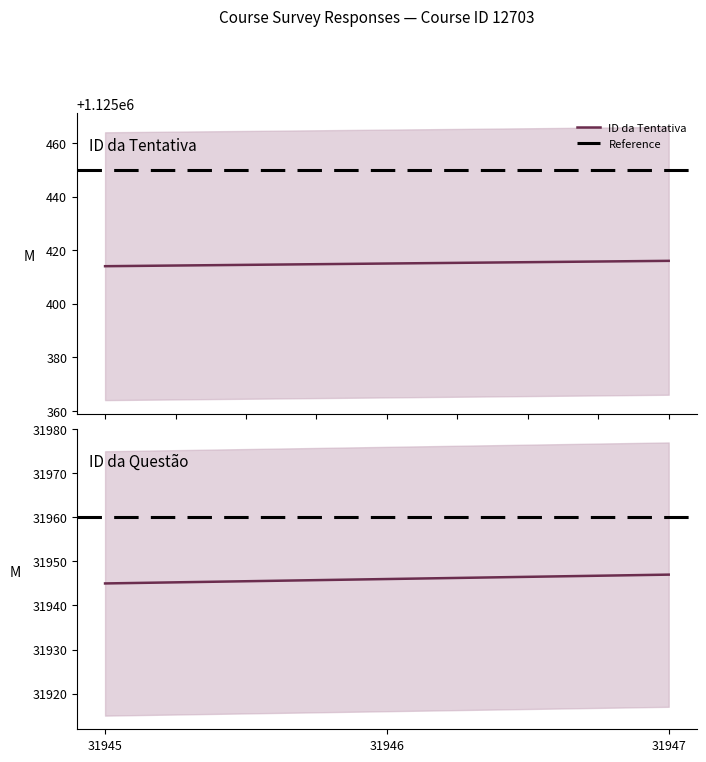

The ID da Questão series shows 42213 at 31945. True or false?

False